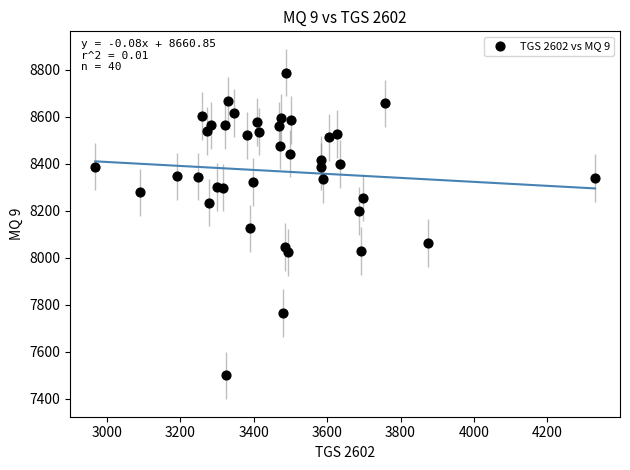

What is the range of X values (max minus min)?

1362